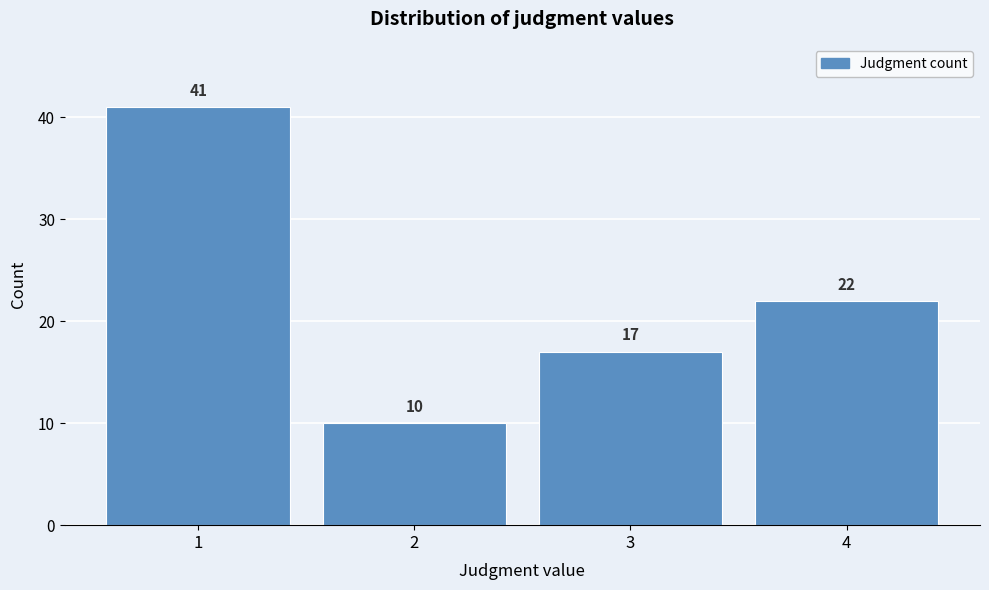

Reading left to right, list every bar in this chart as the range it spans on the x-axis followed by its height.

0.5 to 1.5: 41
1.5 to 2.5: 10
2.5 to 3.5: 17
3.5 to 4.5: 22